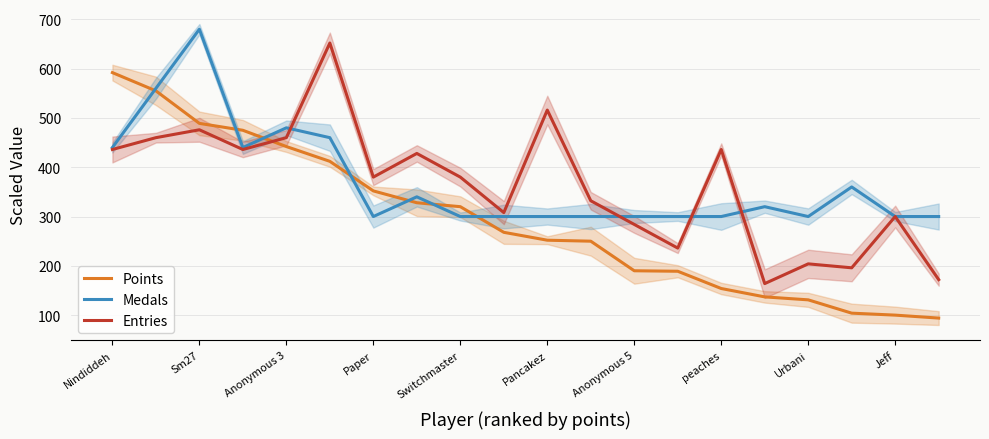

Which category has the highest value in the Points series?

Nindiddeh